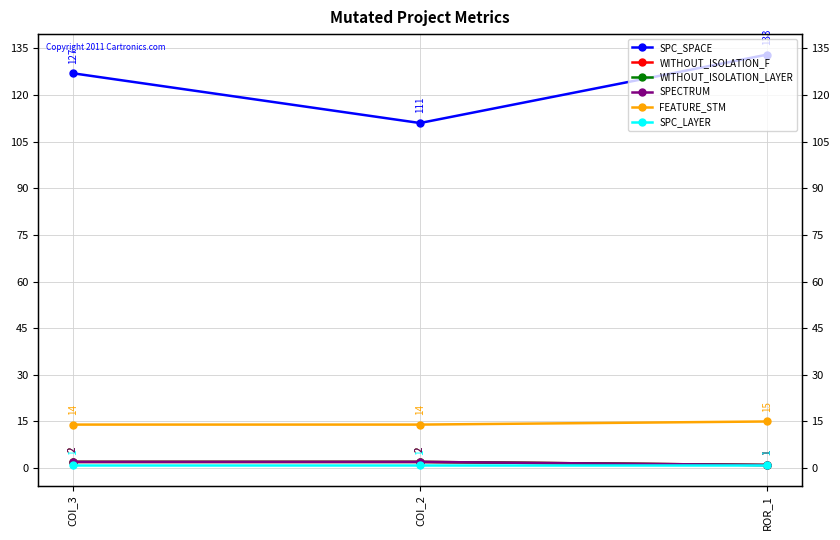

Is it true that WITHOUT_ISOLATION_F equals 2 at COI_3?

True